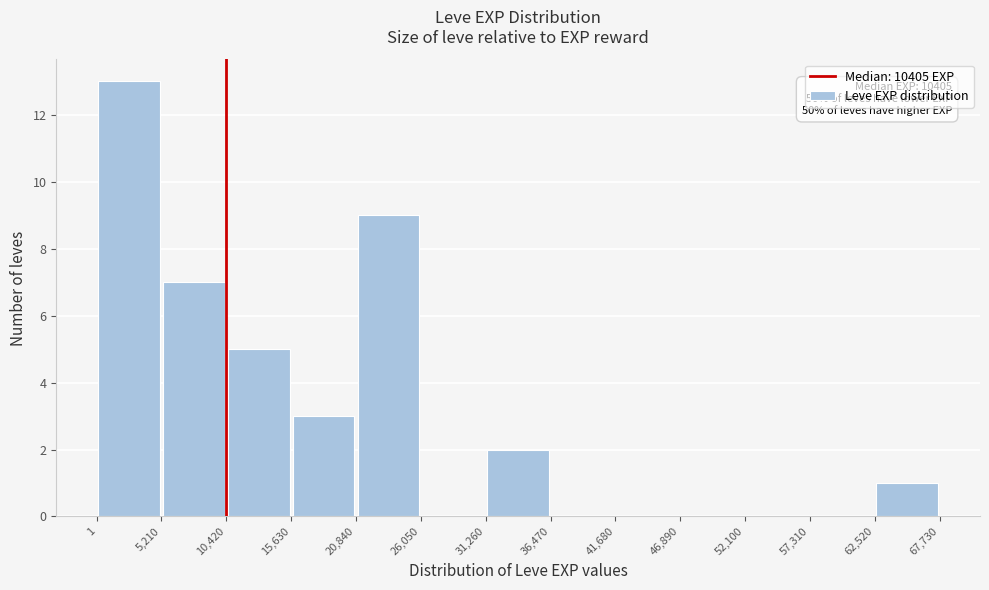

Over which range of the x-axis is the bar tallest?

1 to 5,210